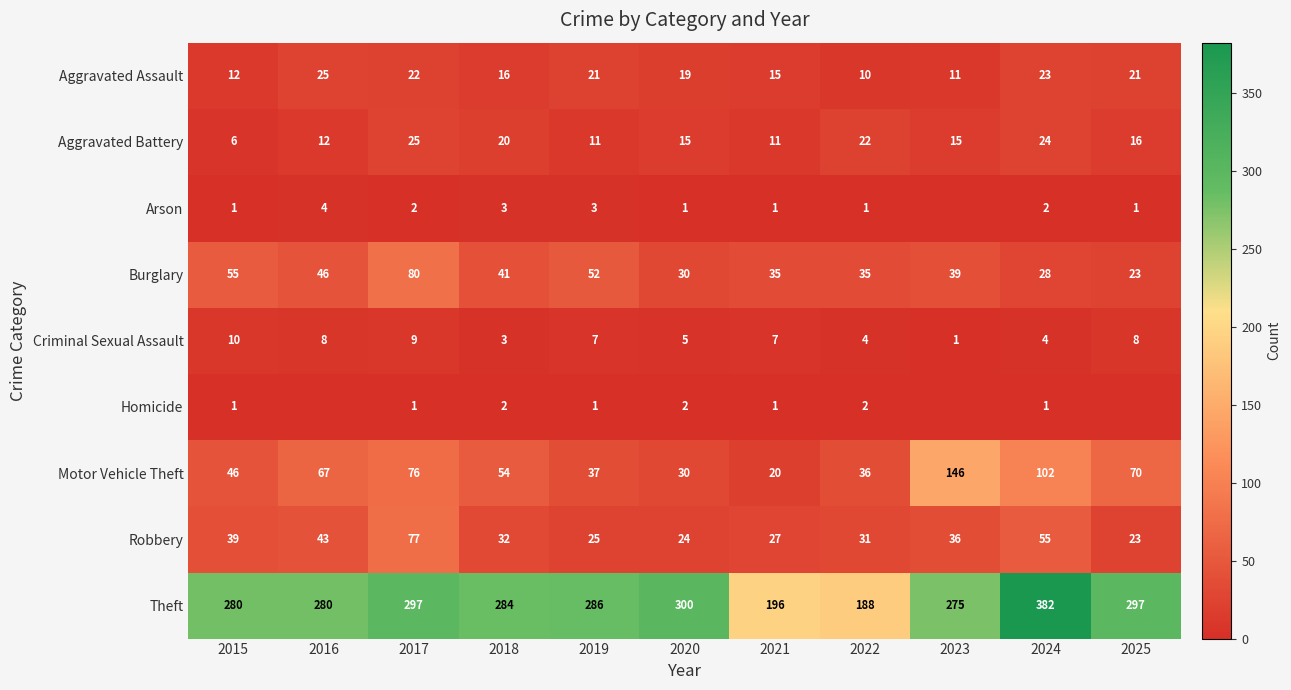

How many data points in Robbery are less than 32?

5